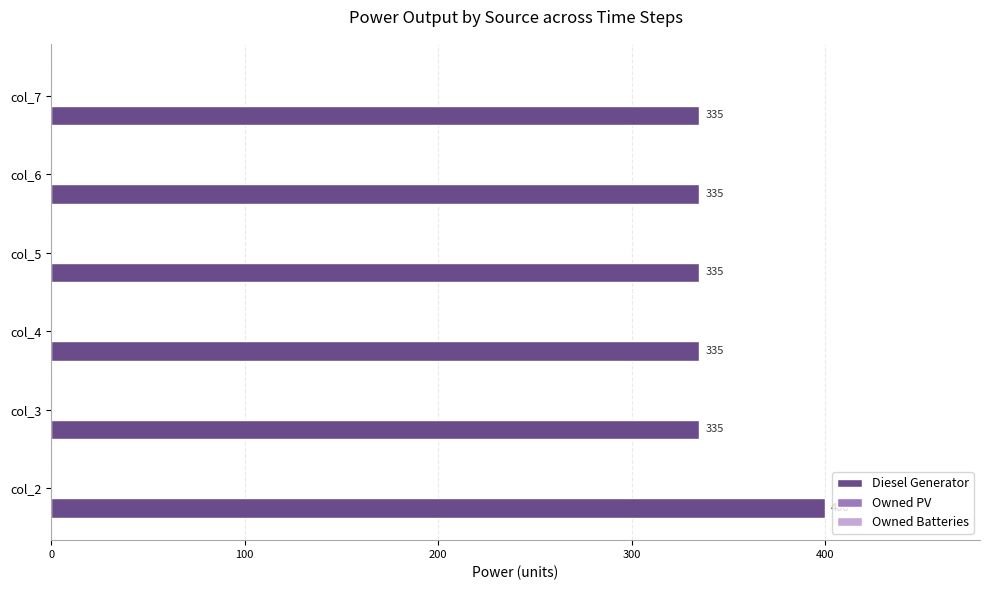

What is the ratio of the value at col_2 to the value at col_6?

1.2